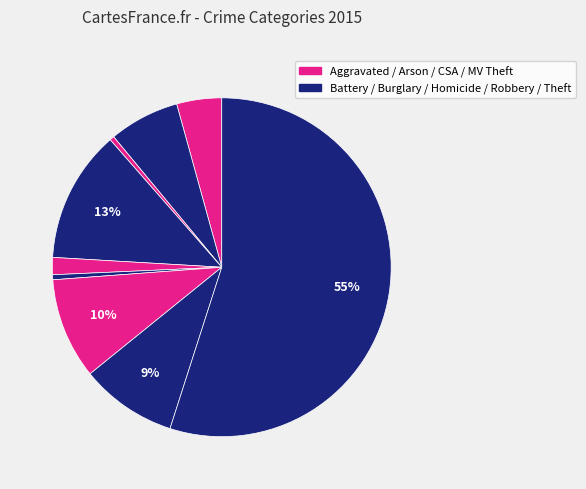

Which category accounts for the majority?

Theft